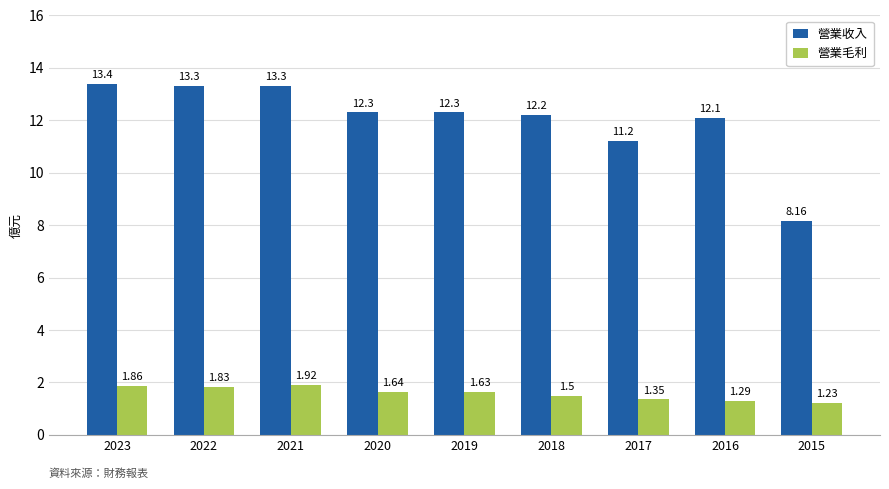

Which series has the widest spread of values?

營業收入